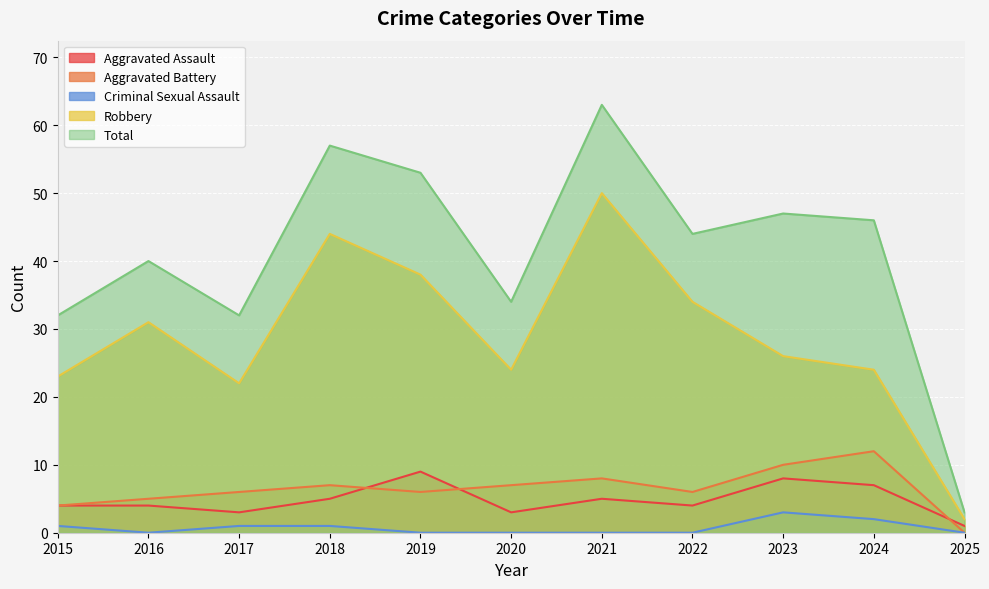

True or false: Criminal Sexual Assault and Aggravated Assault intersect in this chart.

False